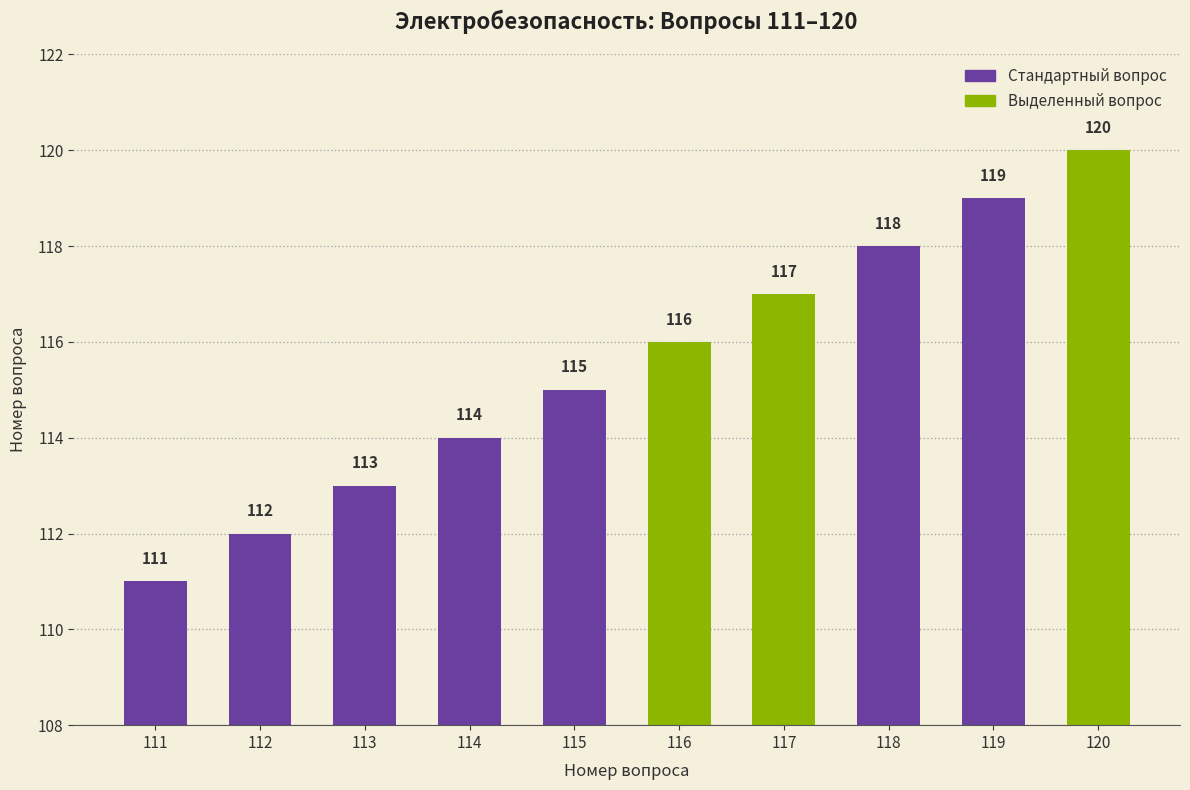

What is the average value?

116